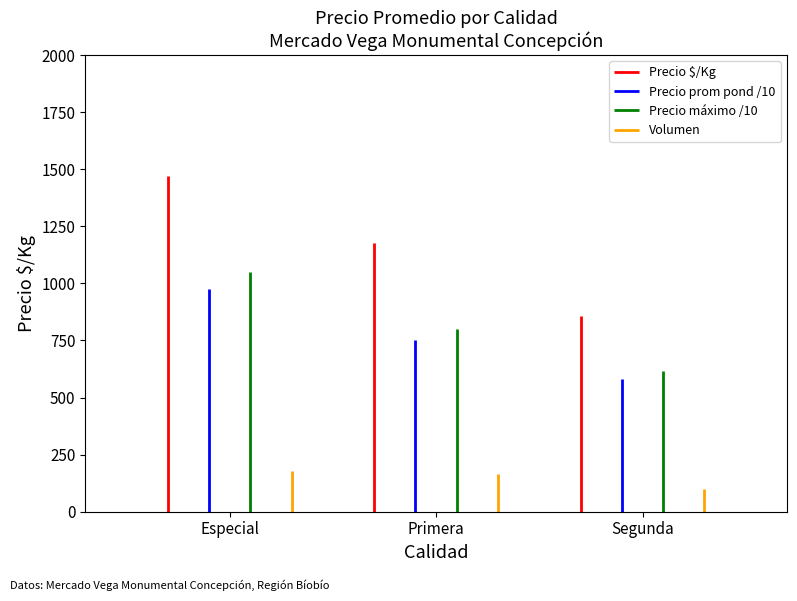

How many bars are there in each group?

4